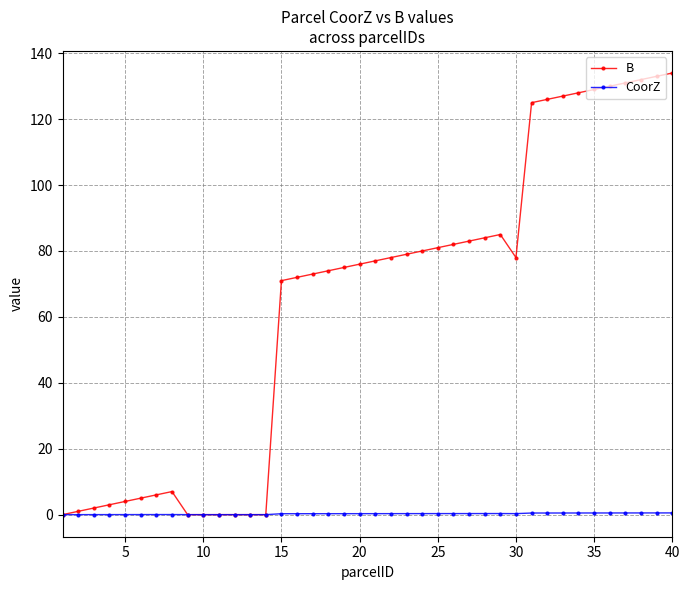

How many categories are shown in the chart?

40